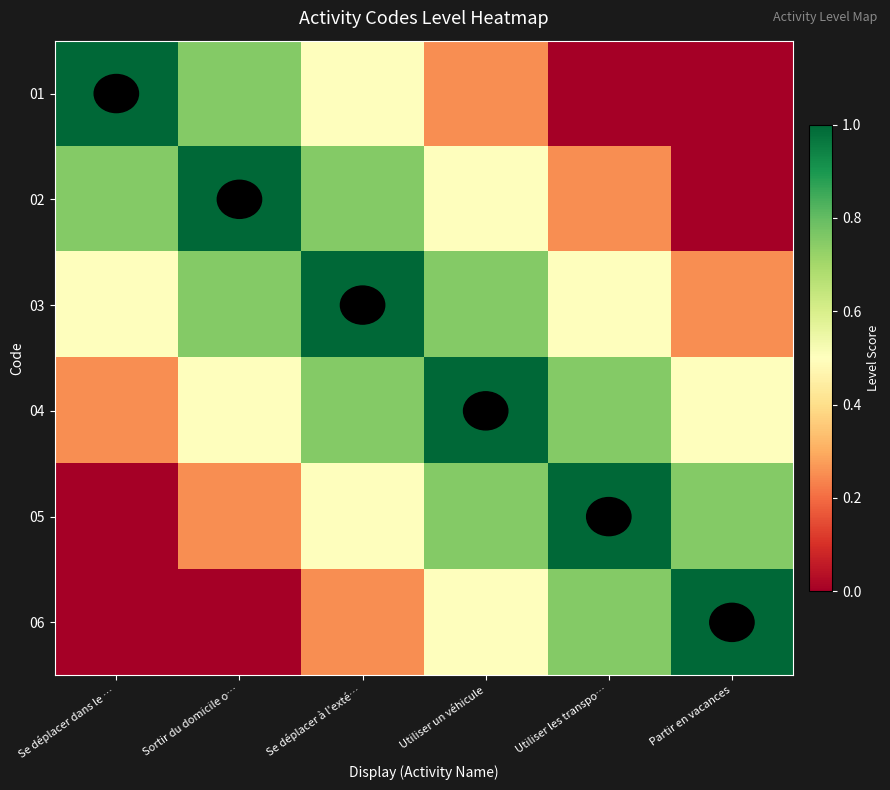

Reading left to right, what are all the values shown in this chart?

01: Se déplacer dans le …=1.0	Sortir du domicile o…=0.8	Se déplacer à l'exté…=0.5	Utiliser un véhicule=0.2	Utiliser les transpo…=0.0	Partir en vacances=0.0
02: Se déplacer dans le …=0.8	Sortir du domicile o…=1.0	Se déplacer à l'exté…=0.8	Utiliser un véhicule=0.5	Utiliser les transpo…=0.2	Partir en vacances=0.0
03: Se déplacer dans le …=0.5	Sortir du domicile o…=0.8	Se déplacer à l'exté…=1.0	Utiliser un véhicule=0.8	Utiliser les transpo…=0.5	Partir en vacances=0.2
04: Se déplacer dans le …=0.2	Sortir du domicile o…=0.5	Se déplacer à l'exté…=0.8	Utiliser un véhicule=1.0	Utiliser les transpo…=0.8	Partir en vacances=0.5
05: Se déplacer dans le …=0.0	Sortir du domicile o…=0.2	Se déplacer à l'exté…=0.5	Utiliser un véhicule=0.8	Utiliser les transpo…=1.0	Partir en vacances=0.8
06: Se déplacer dans le …=0.0	Sortir du domicile o…=0.0	Se déplacer à l'exté…=0.2	Utiliser un véhicule=0.5	Utiliser les transpo…=0.8	Partir en vacances=1.0